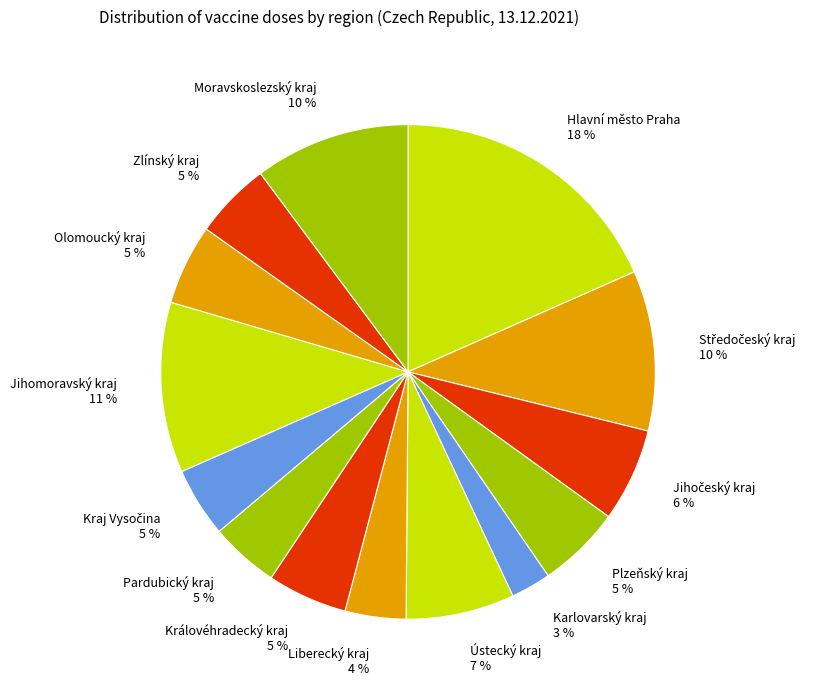

To the nearest percent, what percentage of the pie is Olomoucký kraj?

5%